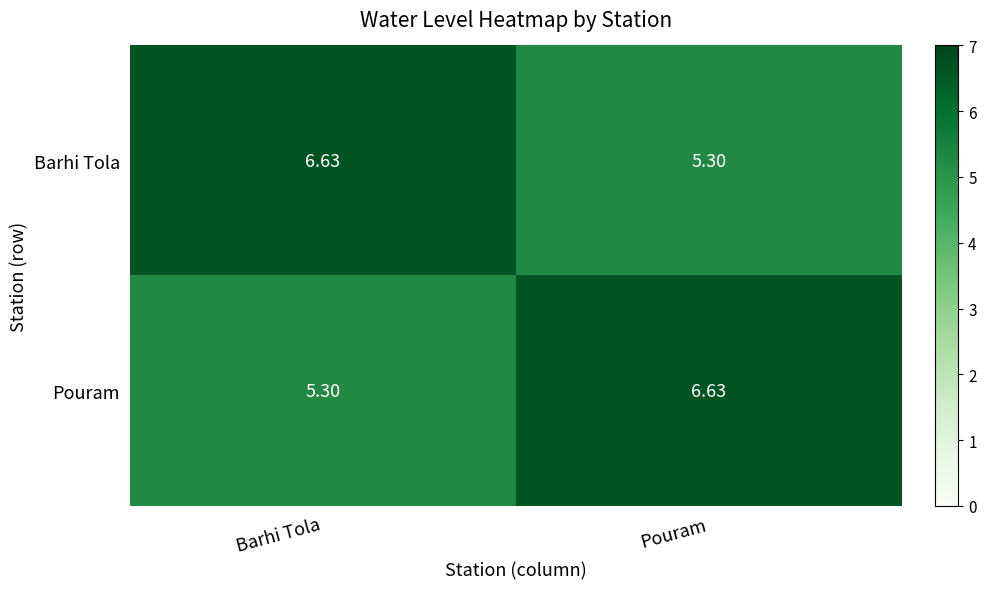

Which category has the highest value in the Barhi Tola series?

Barhi Tola